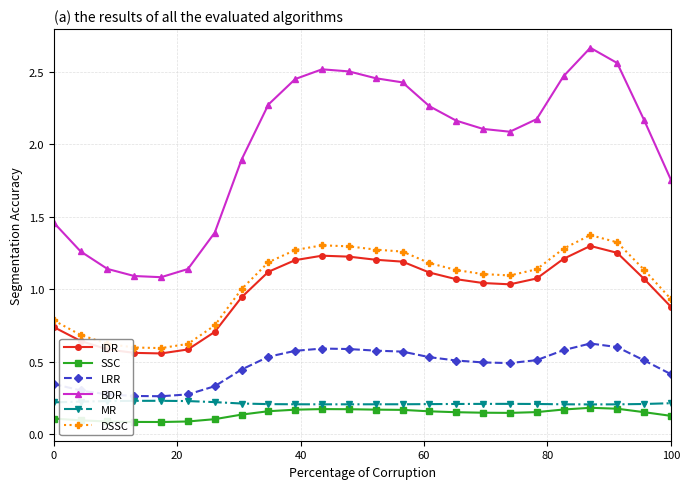

True or false: DSSC has more than 1 interior local peaks.

True